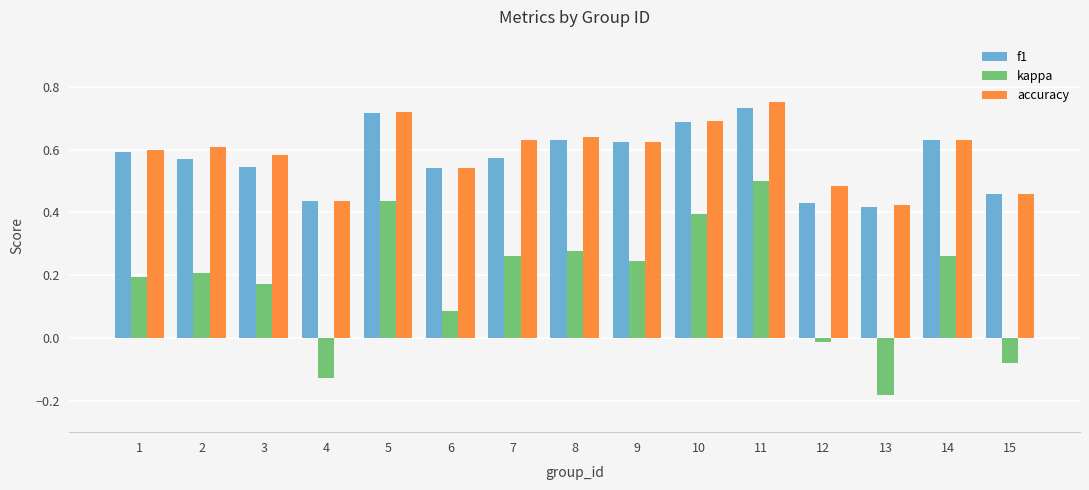

Does the chart contain stacked bars?

No